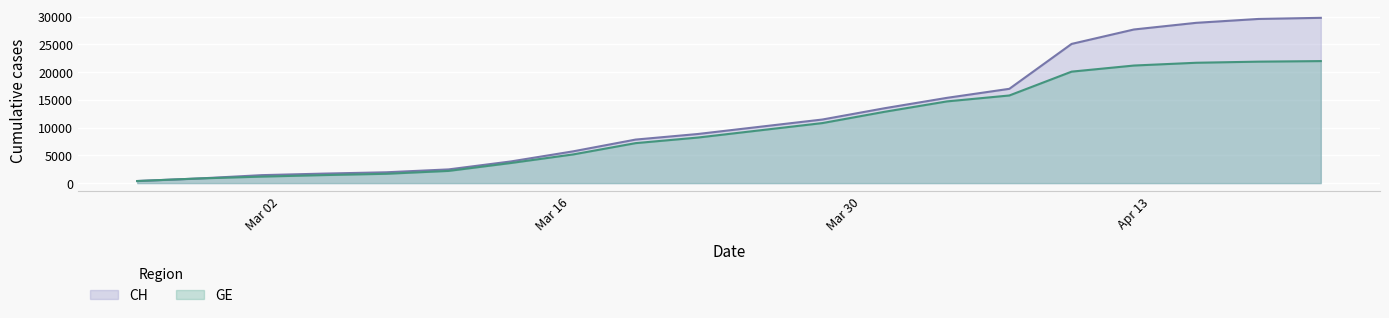

True or false: GE has more than 2 points higher than both neighbors.

False